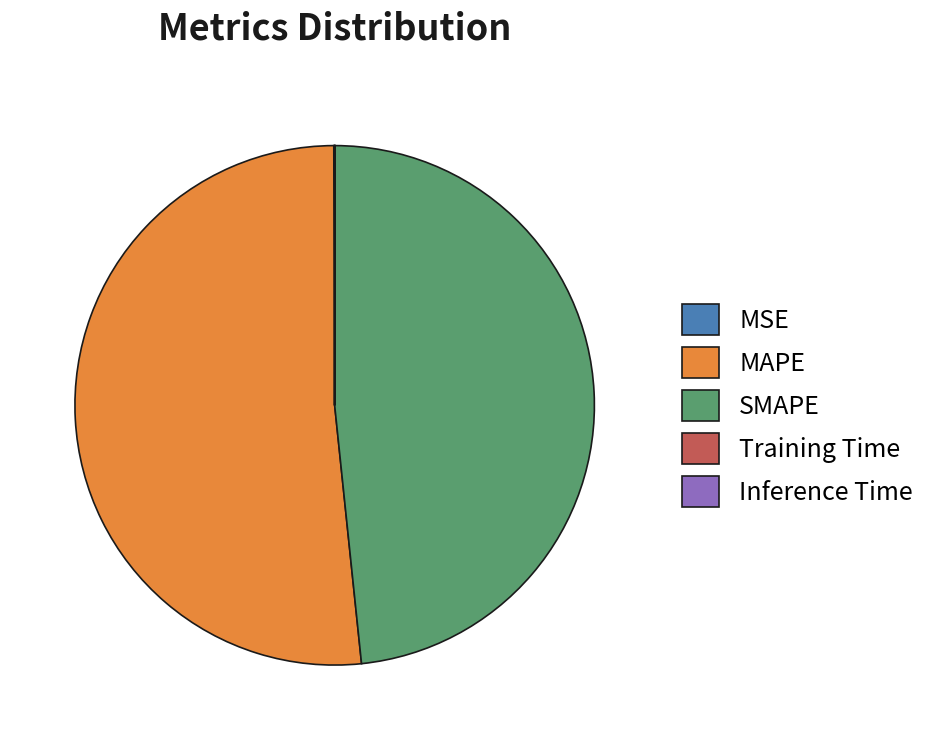

Which slice is the largest?

MAPE